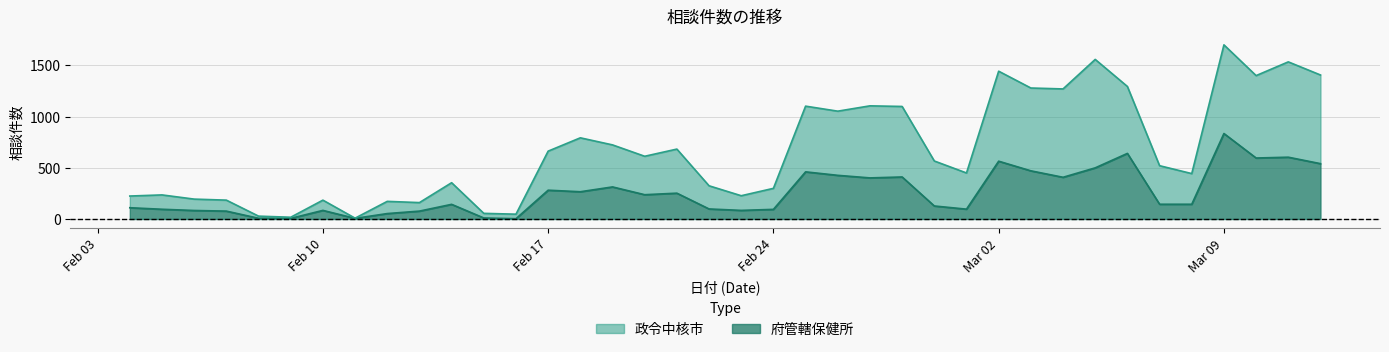

At how many categories does at least one series exceed 1279?

7